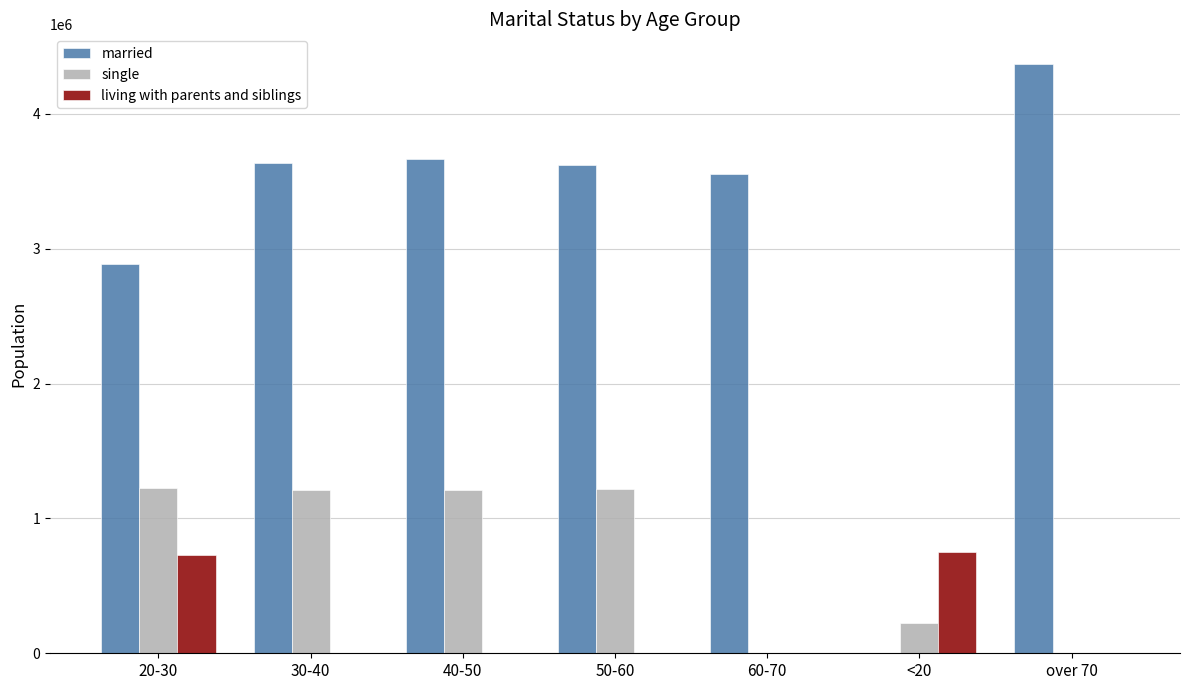

What is the maximum value for single?

1222851